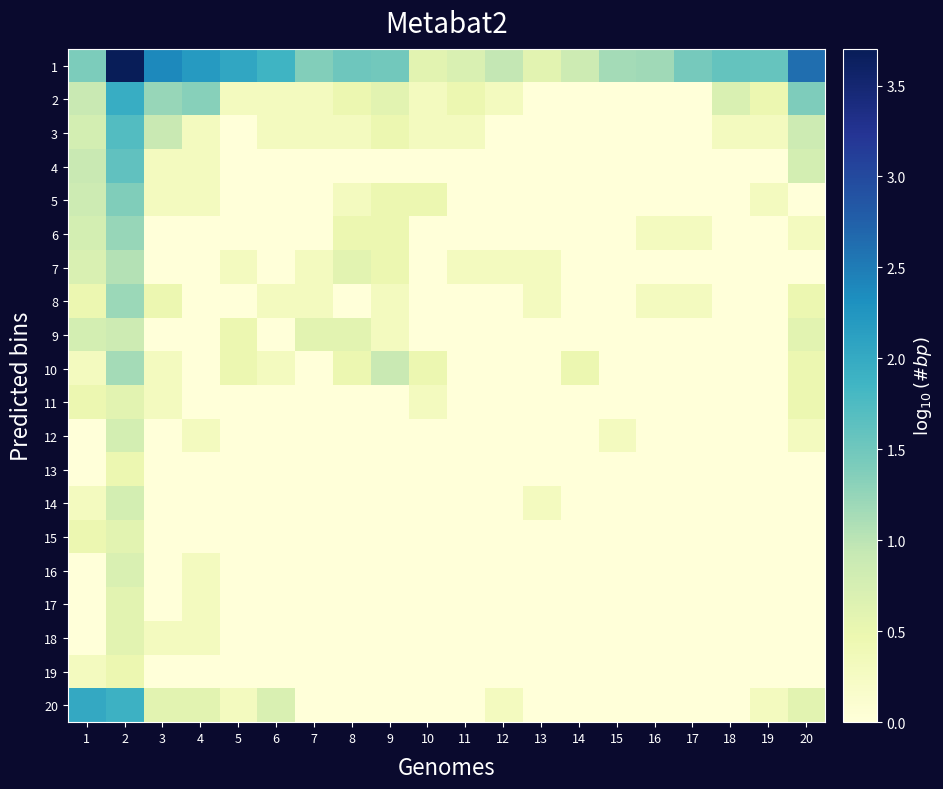

What is the spread (max minus min) of values at 6?

1.9